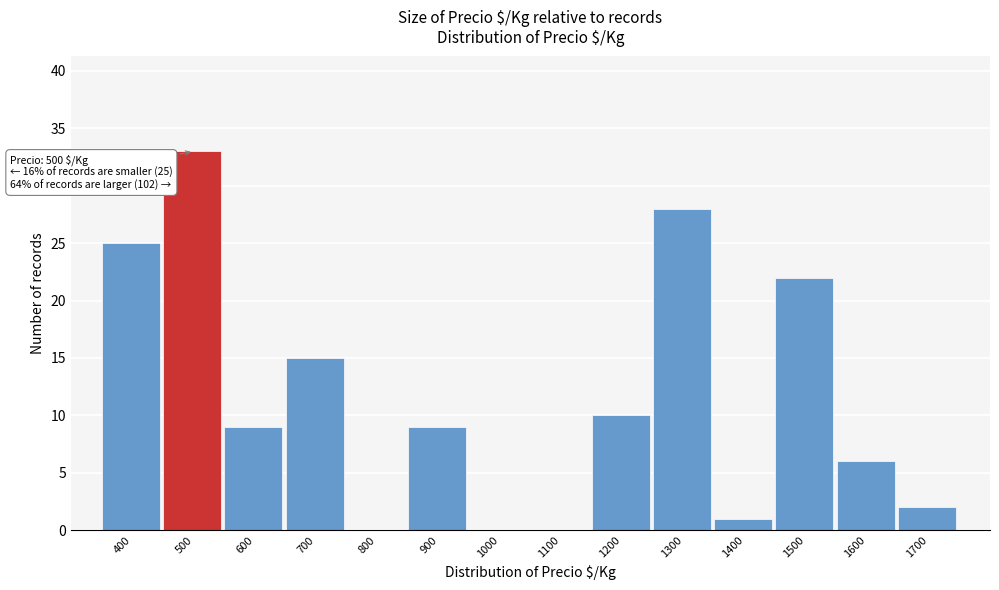

Over which range of the x-axis is the bar tallest?

450 to 550